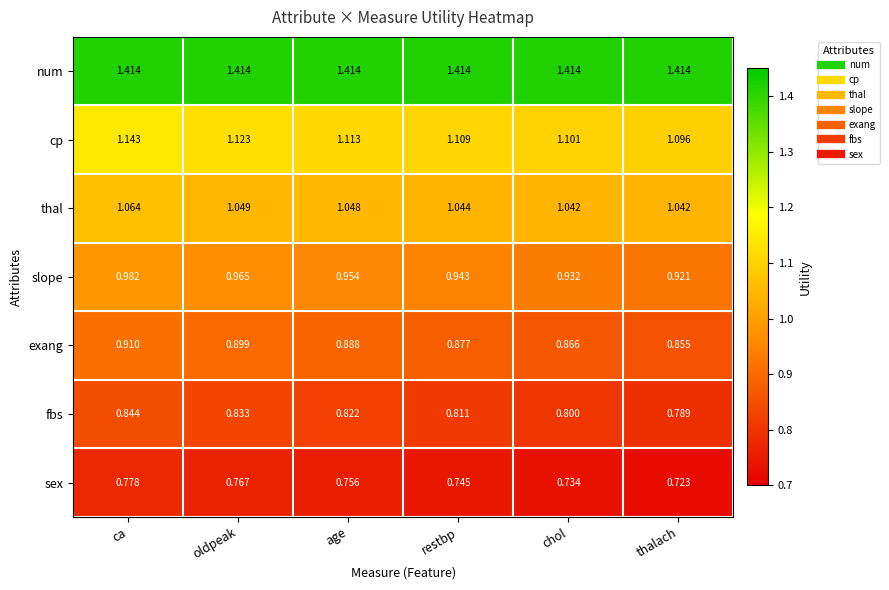

Which series has the largest range (max minus min)?

slope